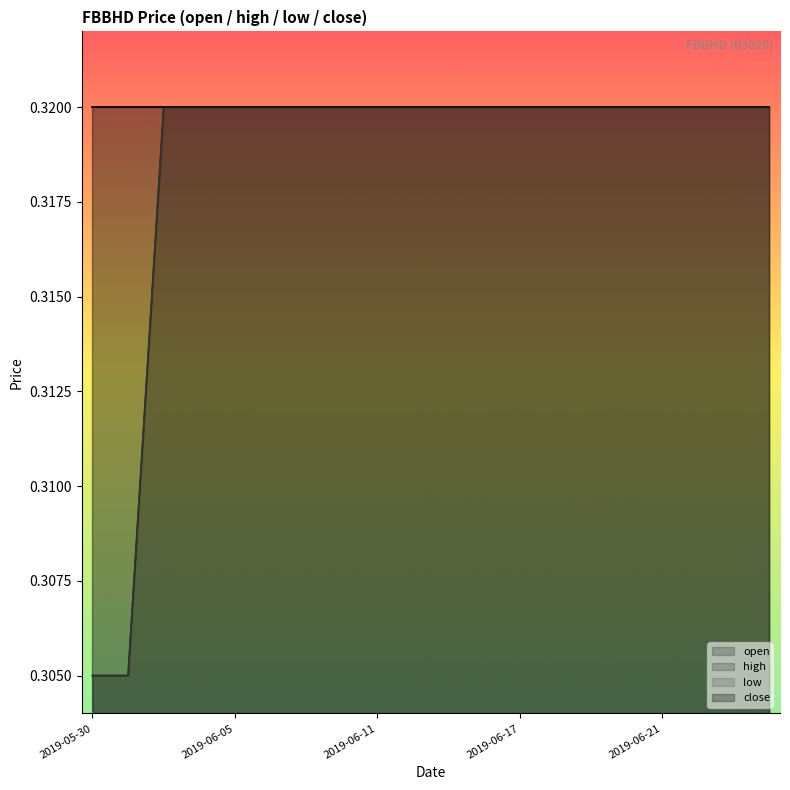

Does the chart display data point markers on the line(s)?

No